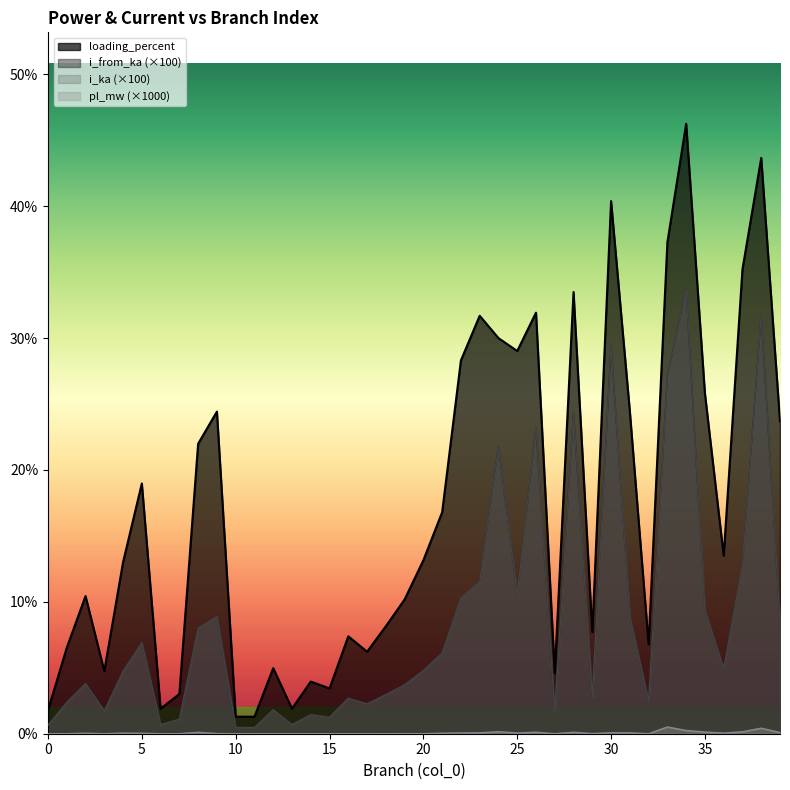

What is the sum of all pl_mw values?

2.7